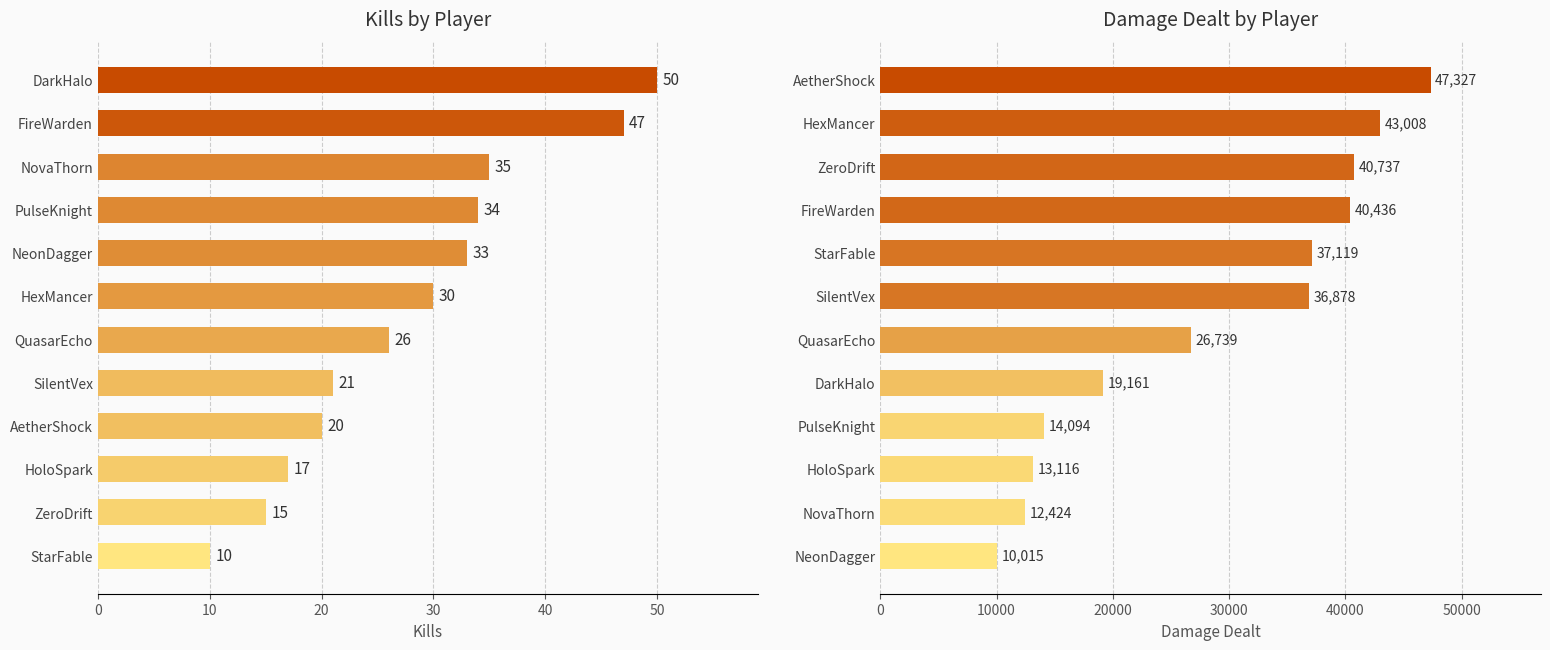

Which series has the largest range (max minus min)?

damageDealt